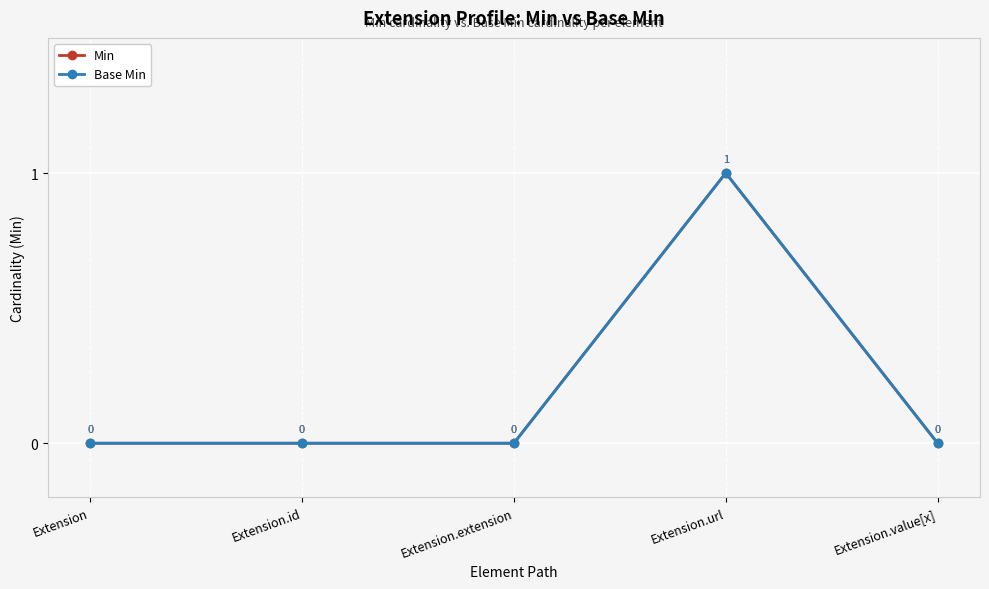

What is the label of the 3rd point from the right?

Extension.extension